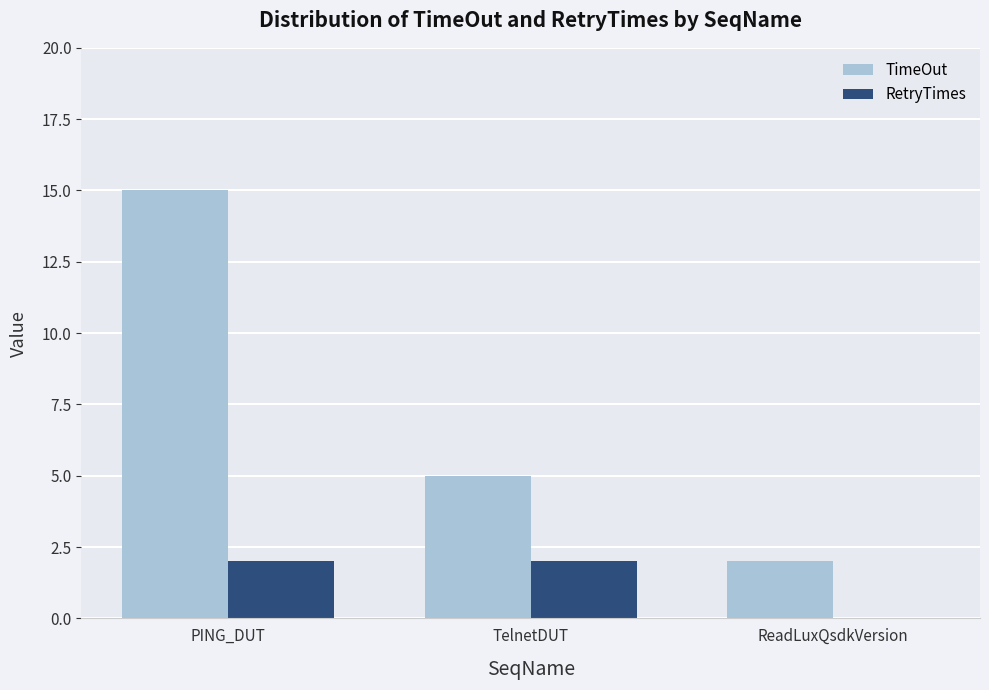

Is it true that TimeOut equals 8 at TelnetDUT?

False